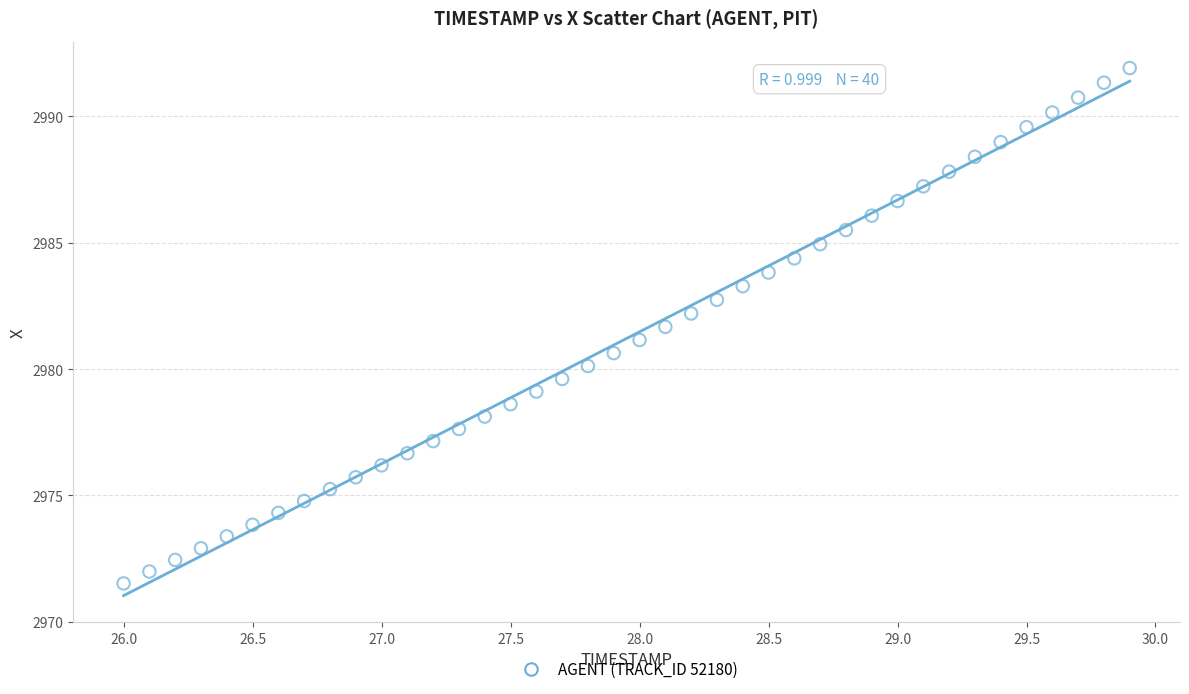

What is the range of X values (max minus min)?

3.9